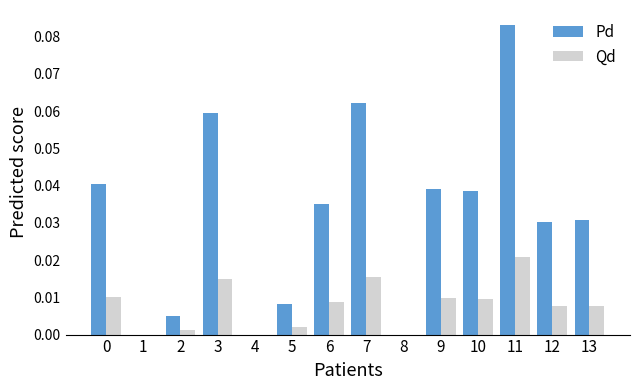

The value of Pd at 6 is 0.0. True or false?

True